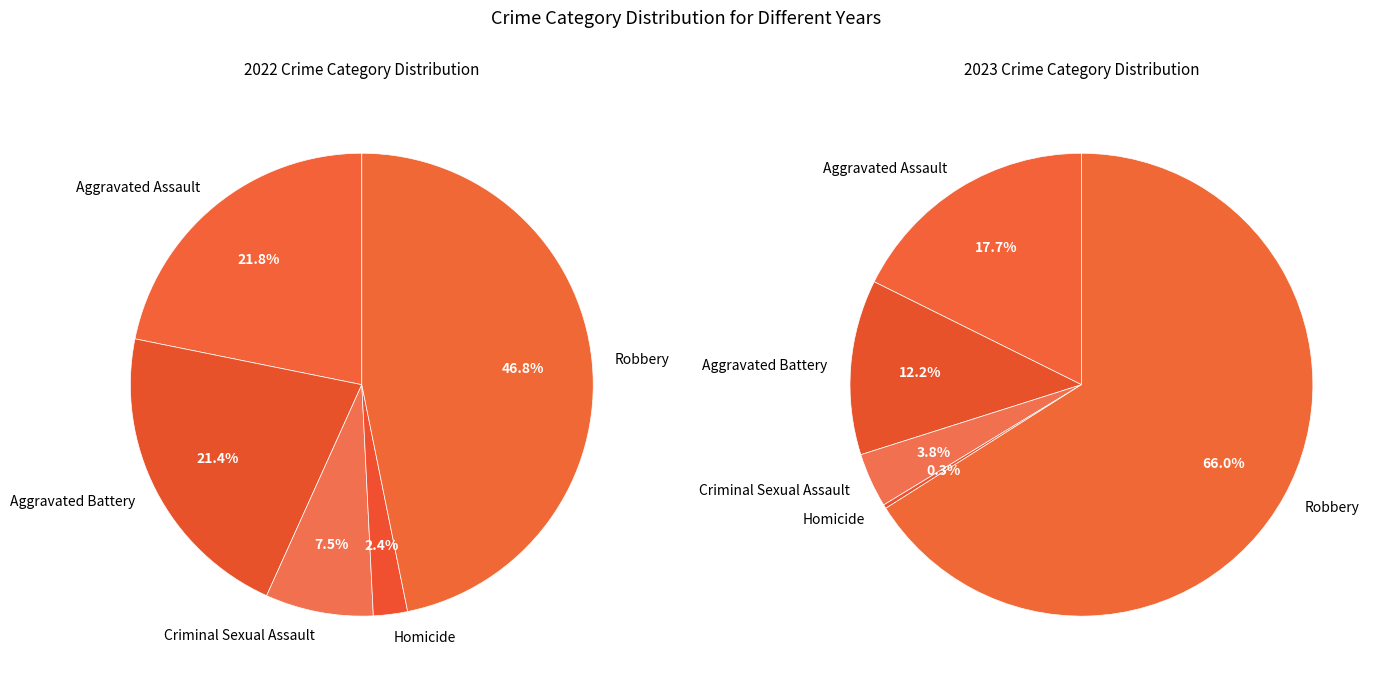

How many segments does this pie chart have?

5